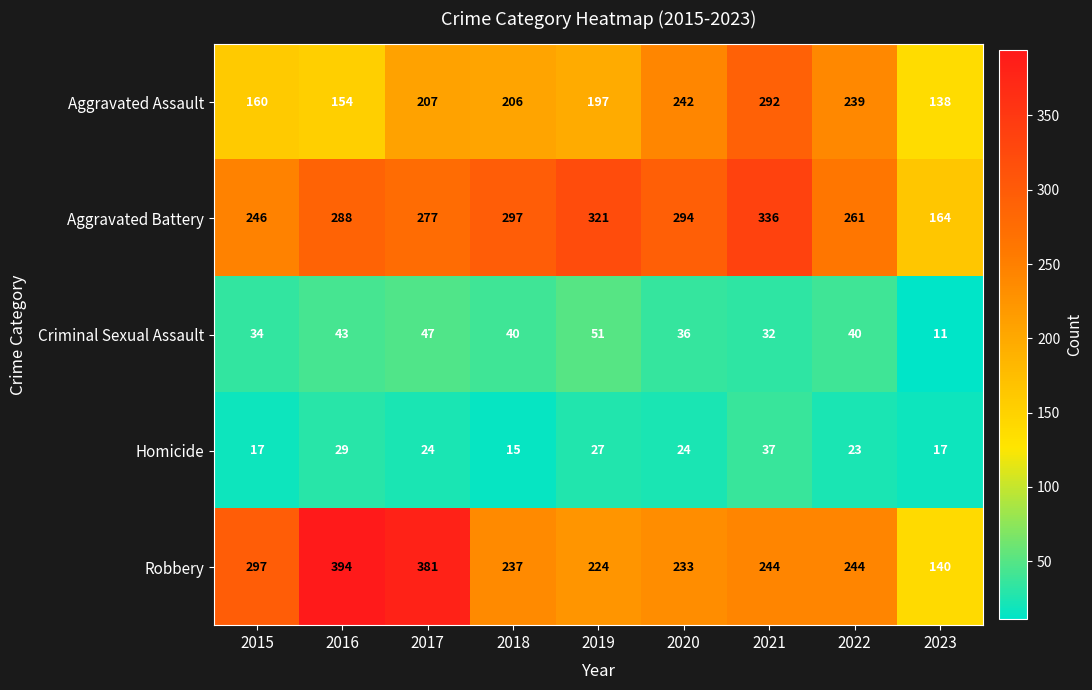

Rank the series by their maximum value, from lowest to highest.

Homicide, Criminal Sexual Assault, Aggravated Assault, Aggravated Battery, Robbery